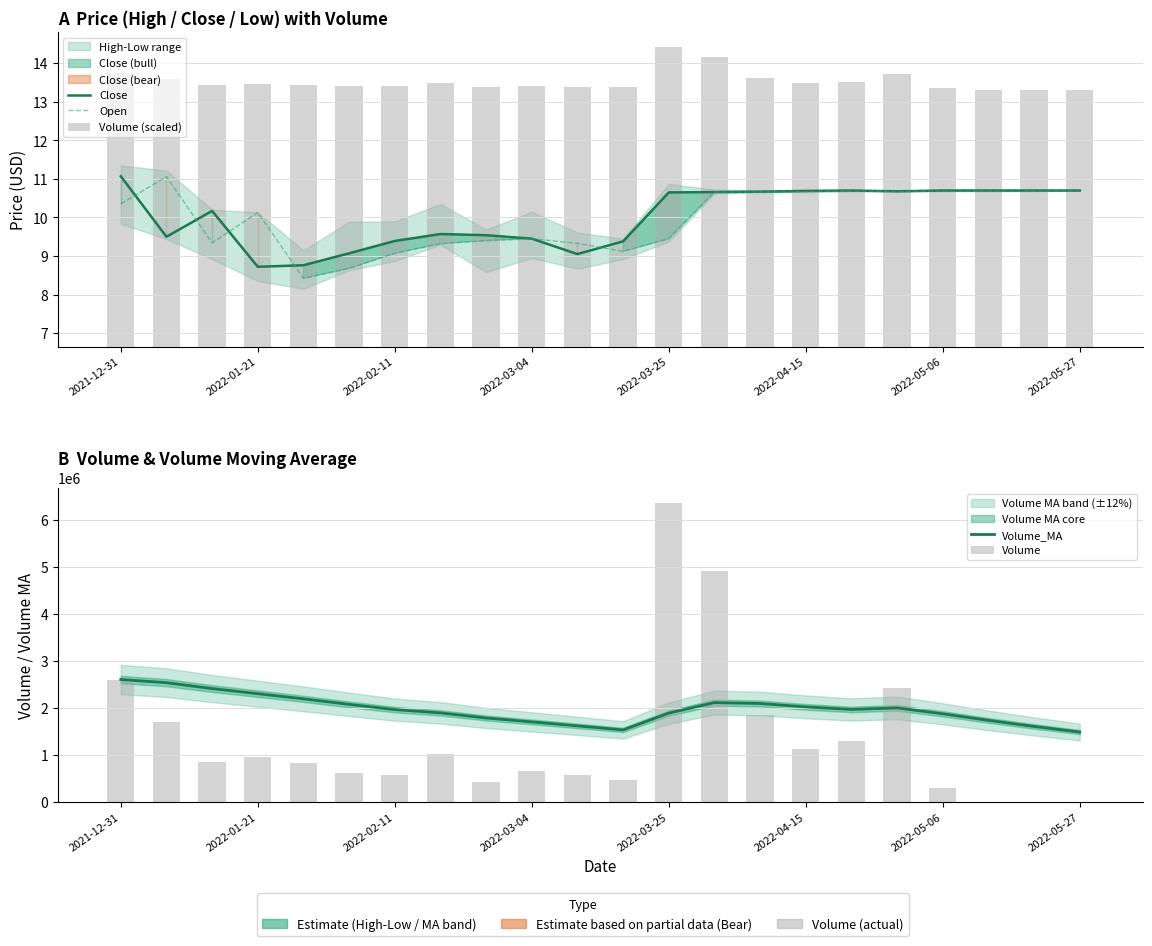

At which category is the sum across all series the highest?

2022-03-25